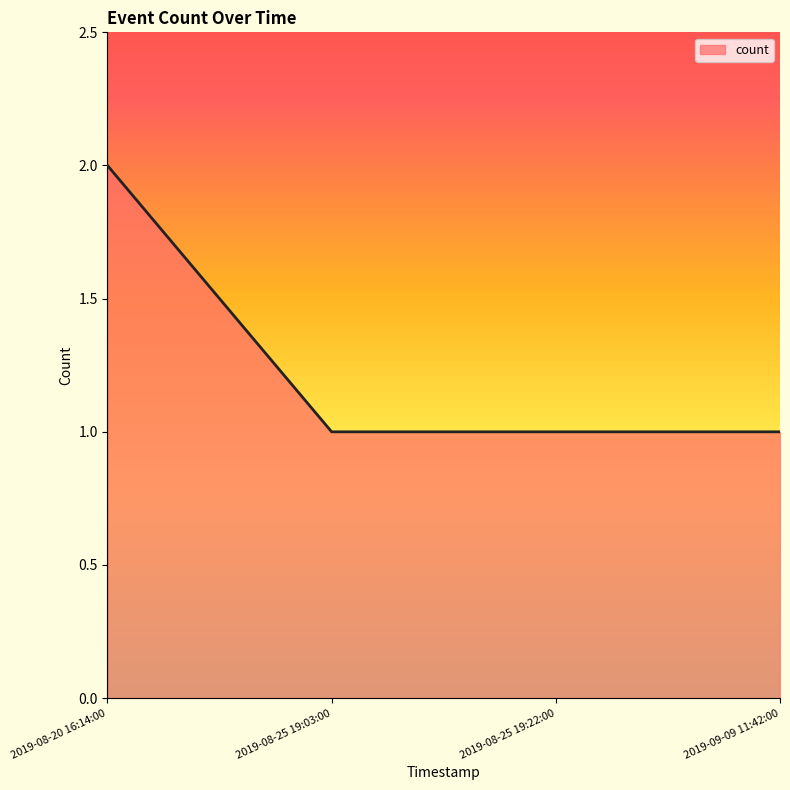

Count the values in the range 1 to 2.

4